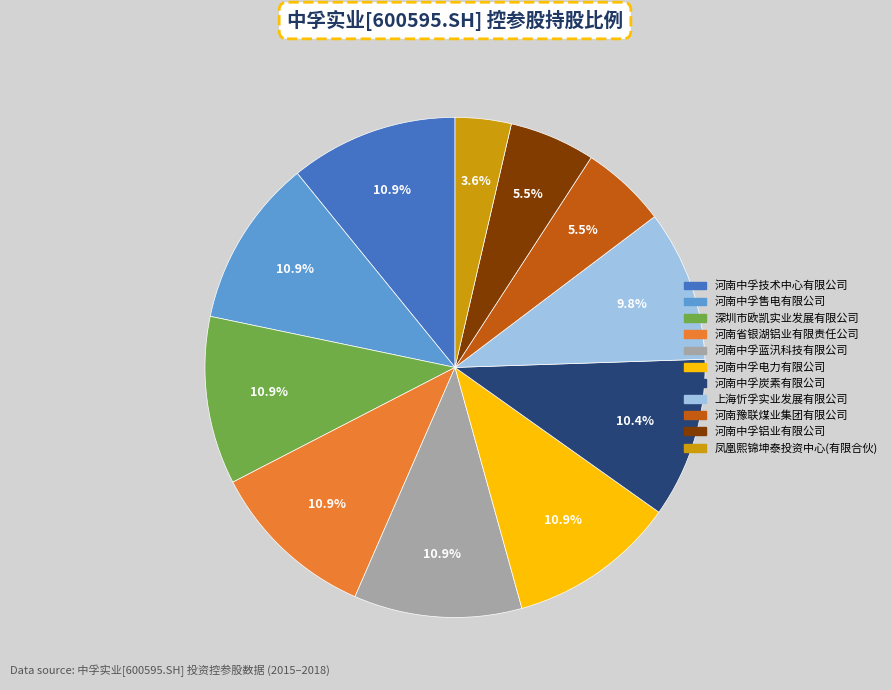

Is there any slice that represents more than half of the pie?

No